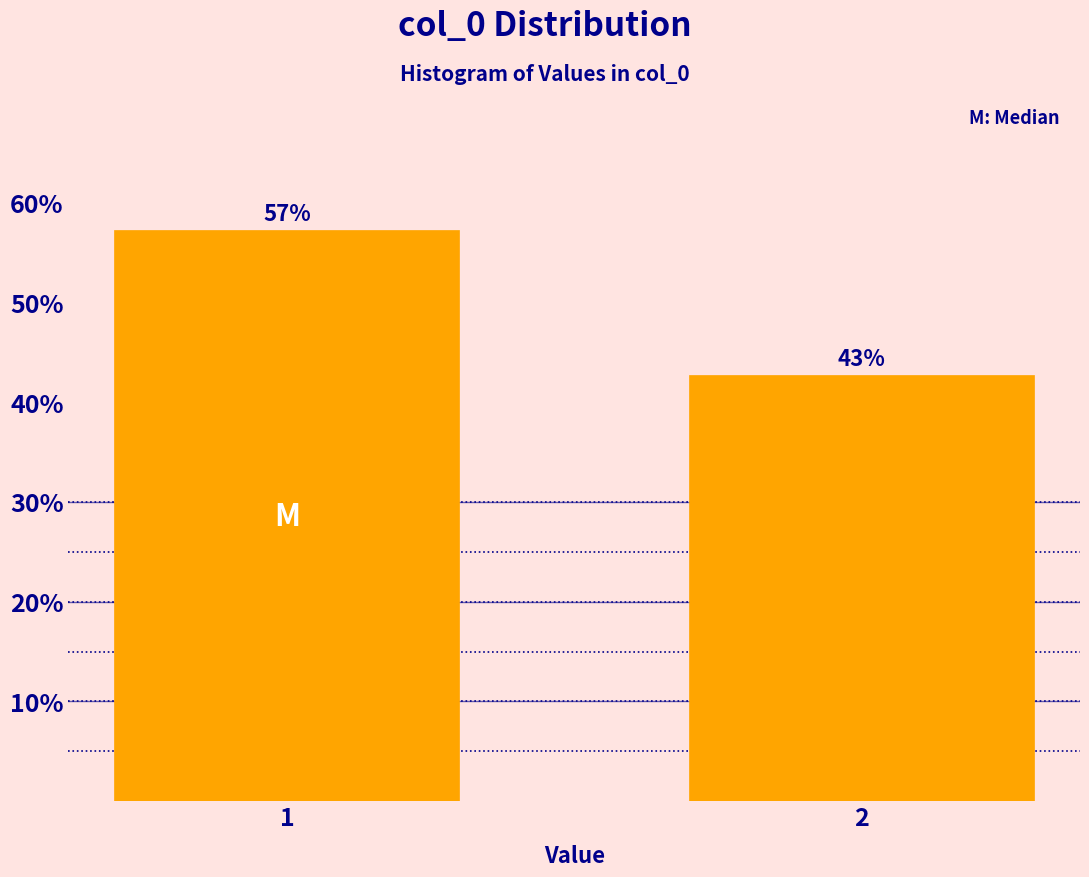

Rank the categories by value from highest to lowest.

1, 2